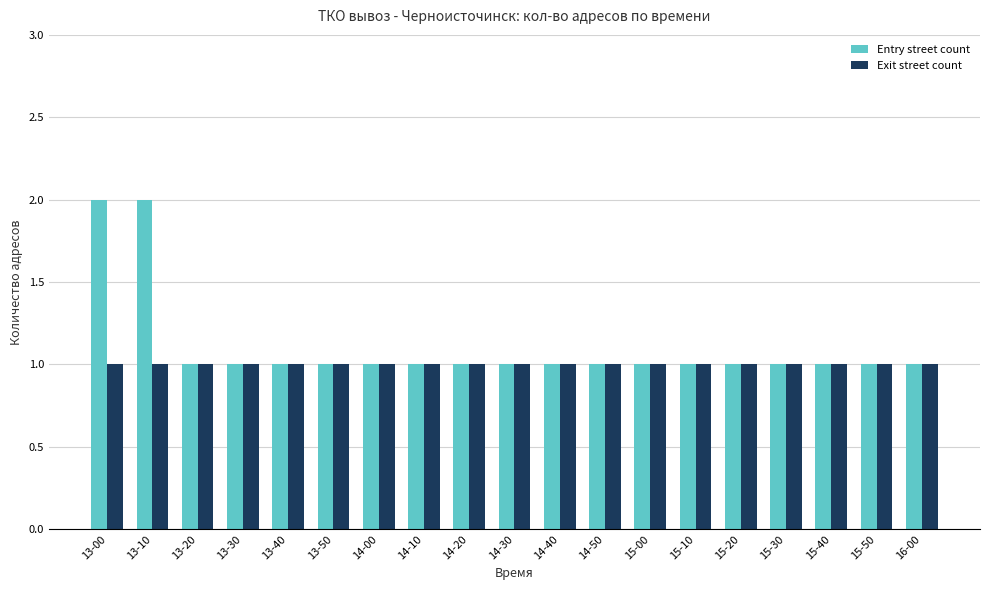

Reading left to right, transcribe all the data shown in this chart.

Entry street count: 13-00=2	13-10=2	13-20=1	13-30=1	13-40=1	13-50=1	14-00=1	14-10=1	14-20=1	14-30=1	14-40=1	14-50=1	15-00=1	15-10=1	15-20=1	15-30=1	15-40=1	15-50=1	16-00=1
Exit street count: 13-00=1	13-10=1	13-20=1	13-30=1	13-40=1	13-50=1	14-00=1	14-10=1	14-20=1	14-30=1	14-40=1	14-50=1	15-00=1	15-10=1	15-20=1	15-30=1	15-40=1	15-50=1	16-00=1